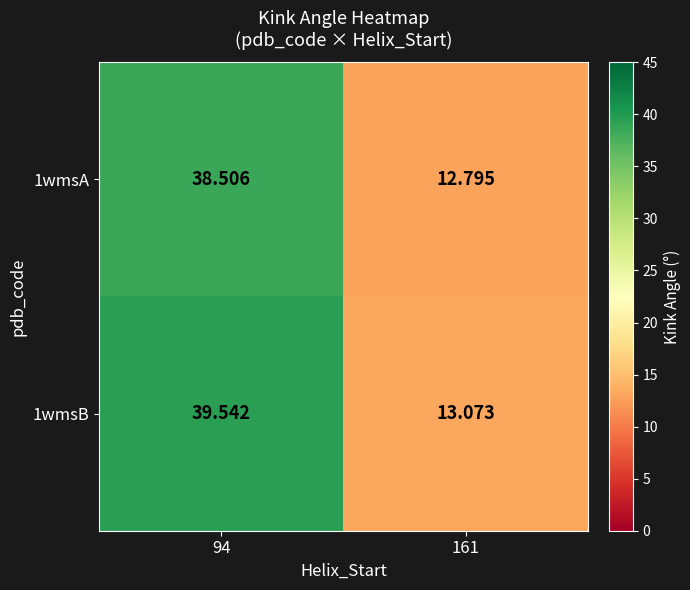

Which category has the lowest value across all series?

161